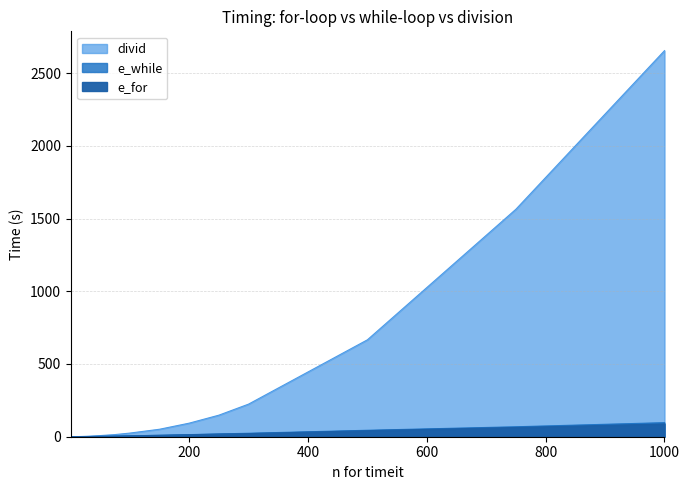

Rank the categories by e_while value from lowest to highest.

1, 2, 3, 4, 5, 10, 15, 20, 25, 30, 50, 75, 100, 150, 200, 250, 300, 500, 750, 1000